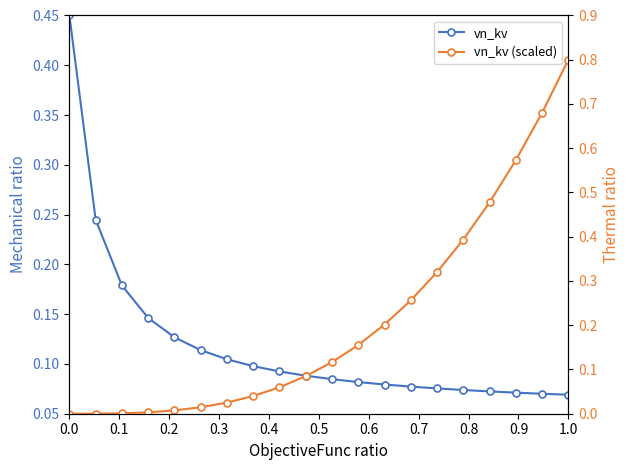

How many lines are shown in the chart?

2